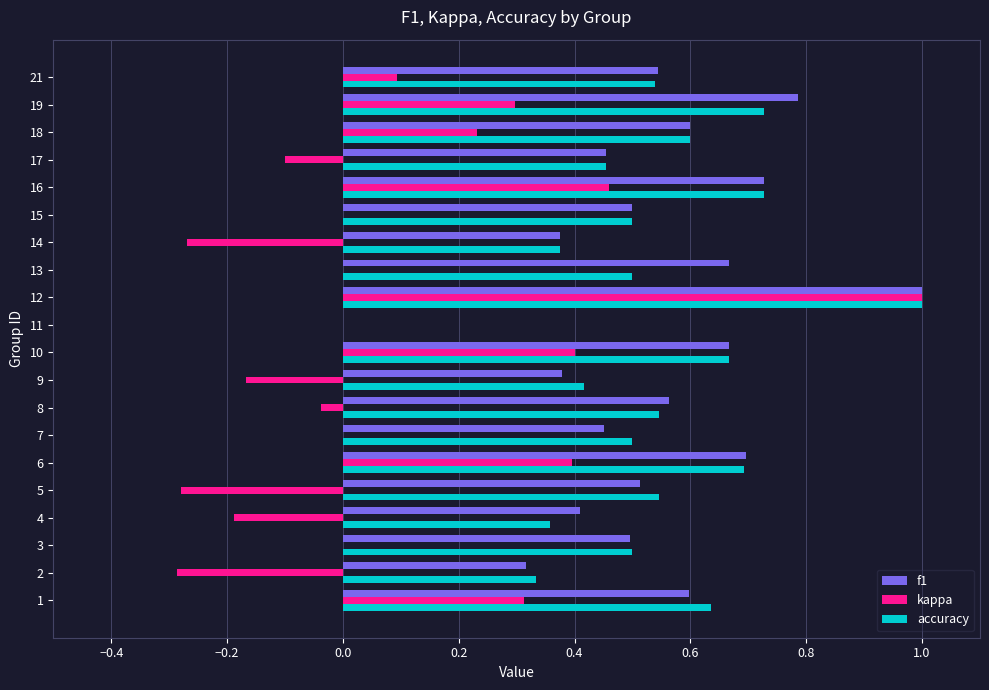

Which series changed the most between 10 and 21?

kappa